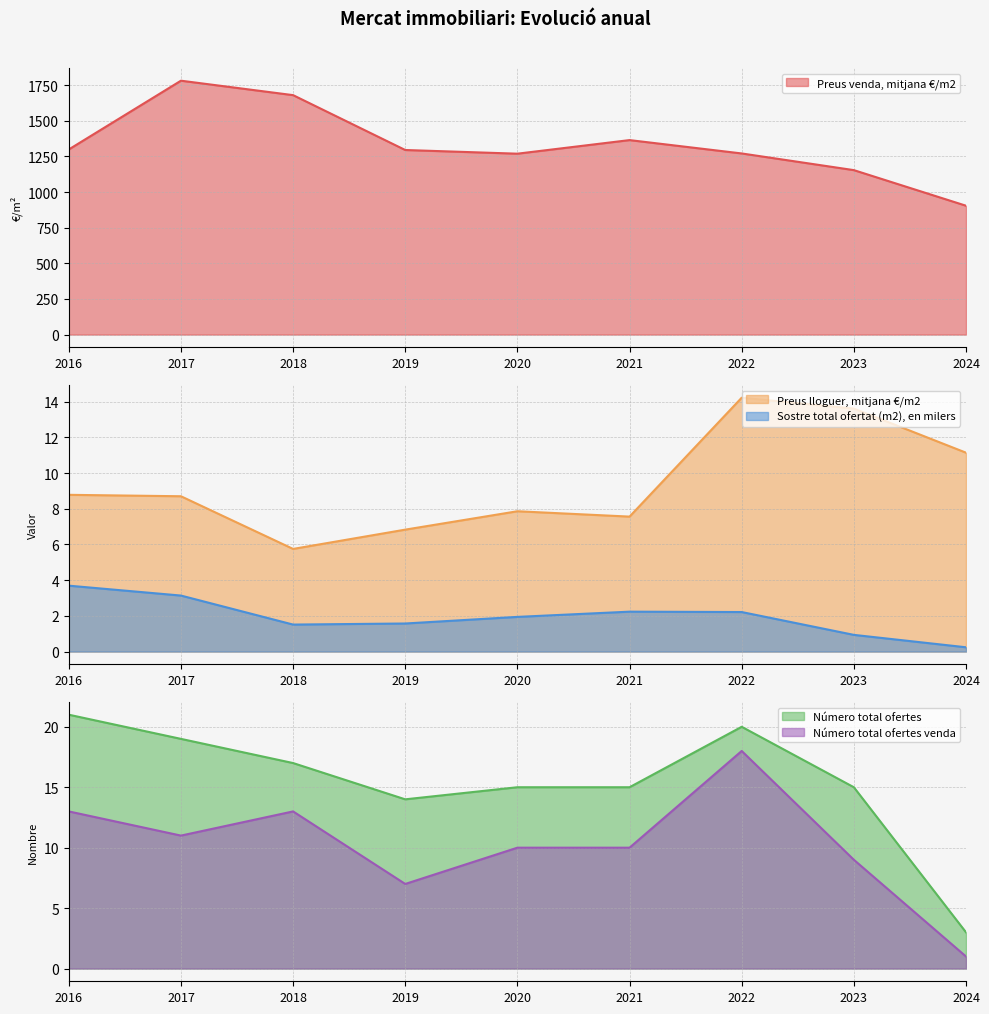

How many values in the Preus lloguer, mitjana €/m2 series are below 8?

4